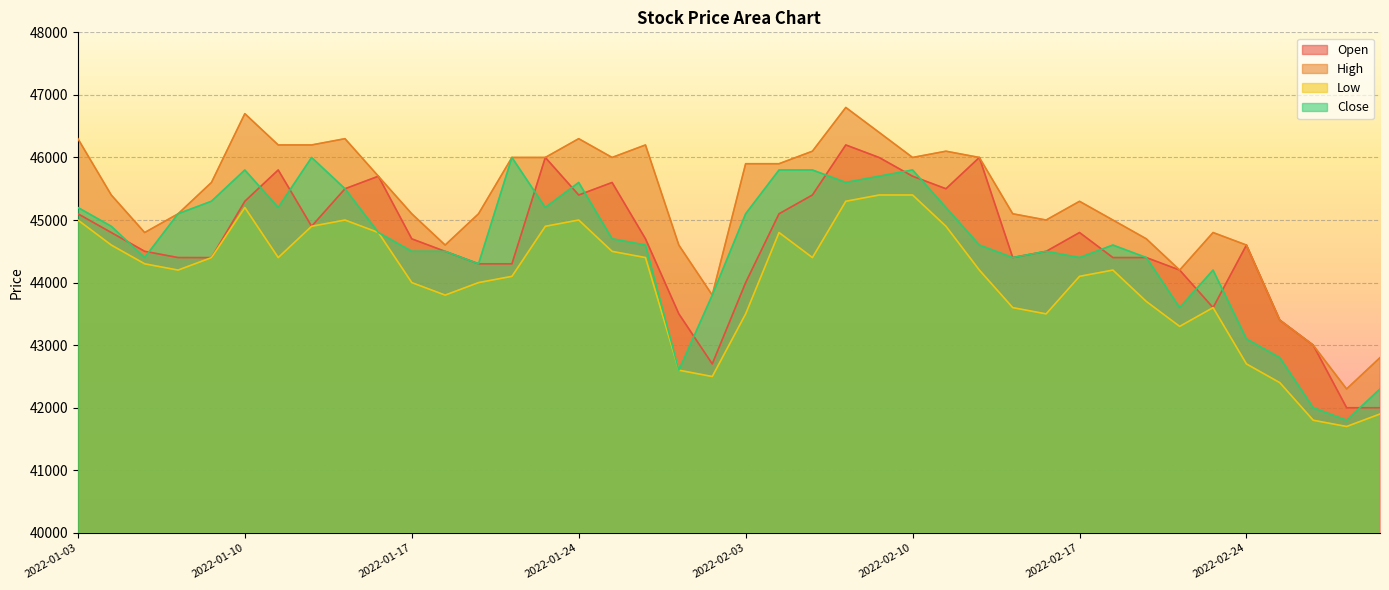

Is the value of Open at 2022-01-21 greater than the value of High at 2022-01-18?

Yes